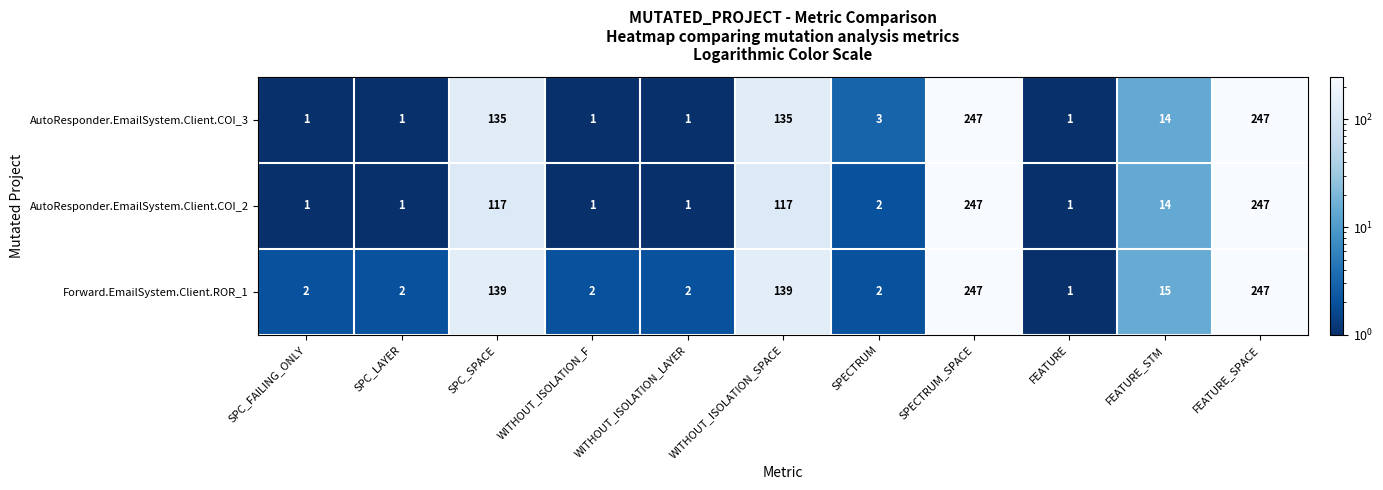

Between SPC_FAILING_ONLY and FEATURE, which series saw the biggest shift?

Forward.EmailSystem.Client.ROR_1